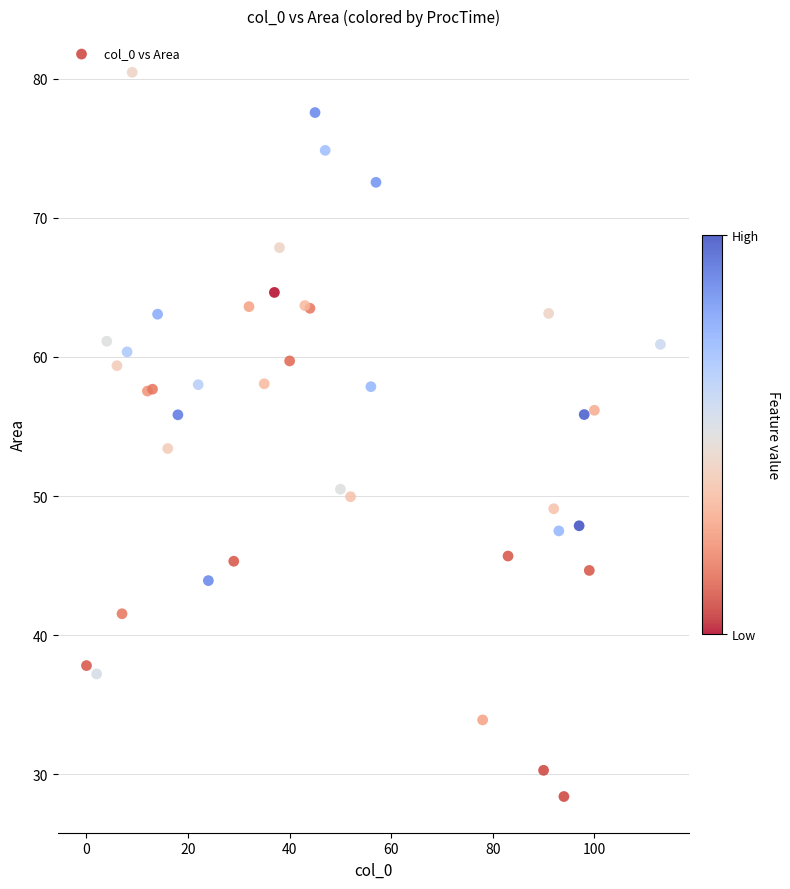

What Y value in the scatter plot is closest to 54?

53.4